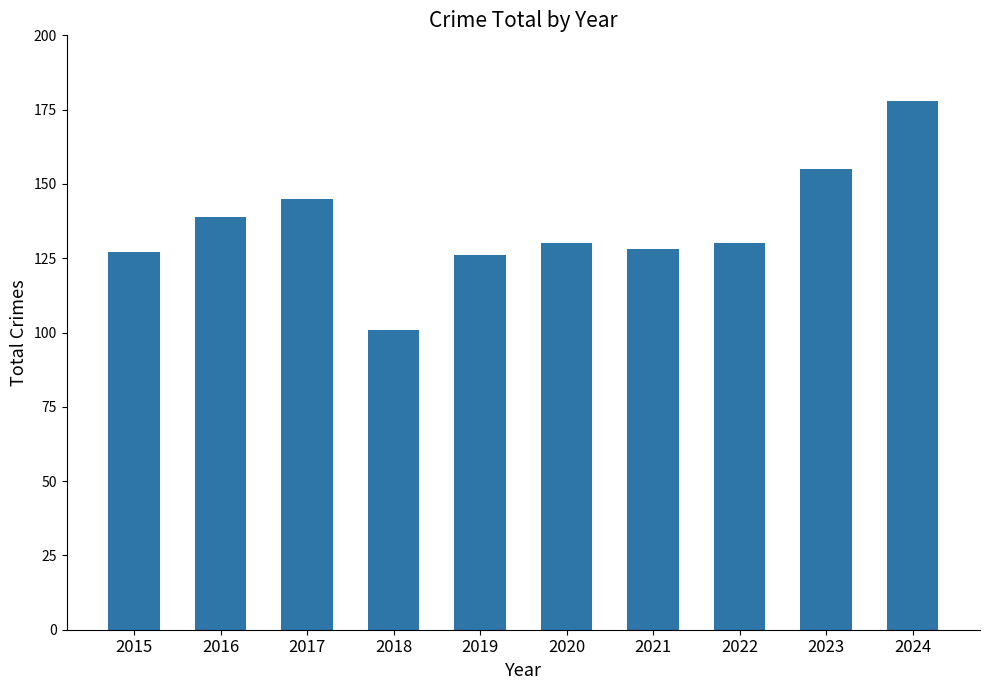

Are the bars grouped side by side (vs. stacked)?

No